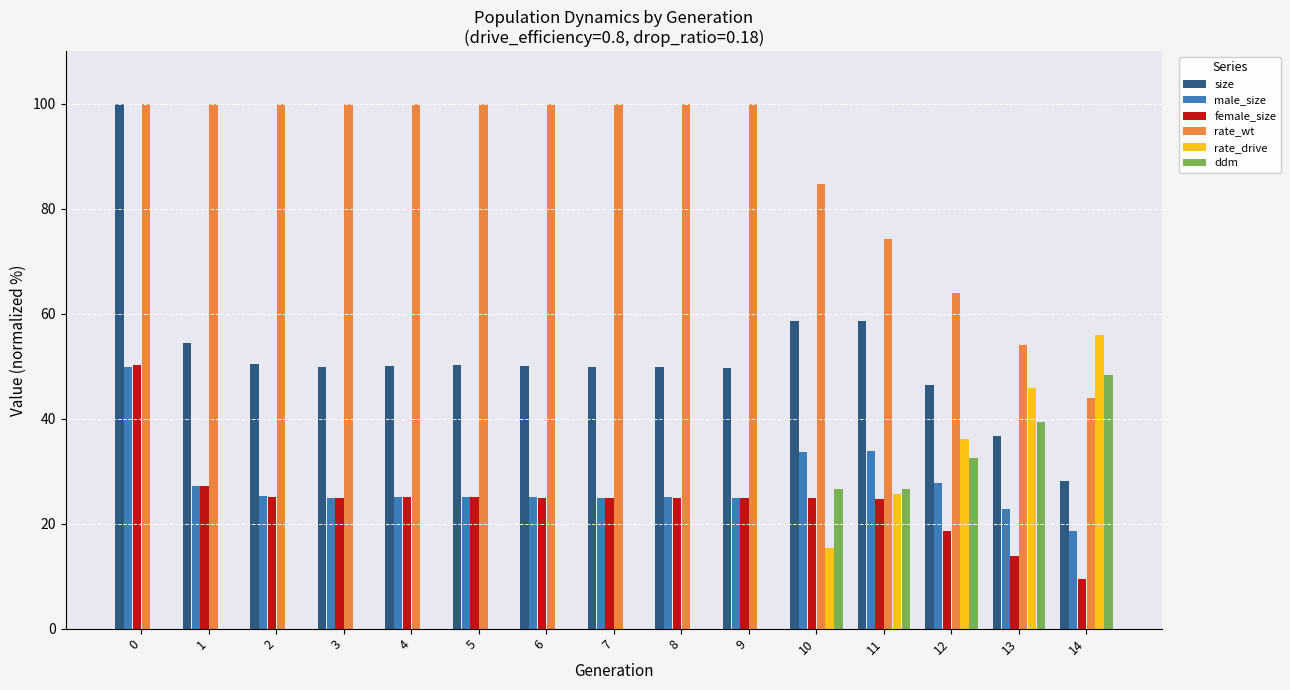

Is the value of size at 6 greater than the value of rate_drive at 5?

Yes